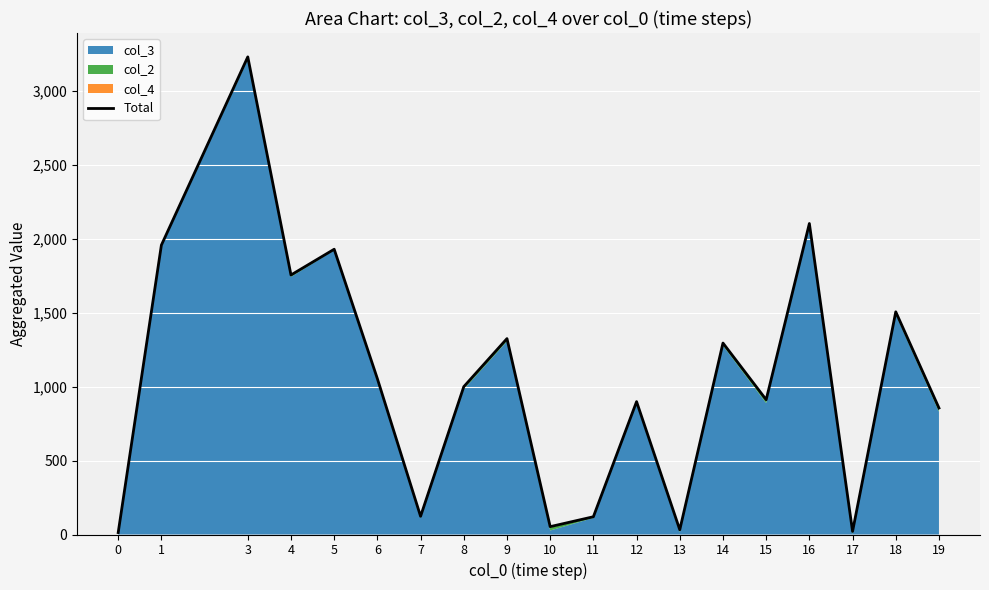

True or false: there are more than 0 points higher than both neighbors.

True